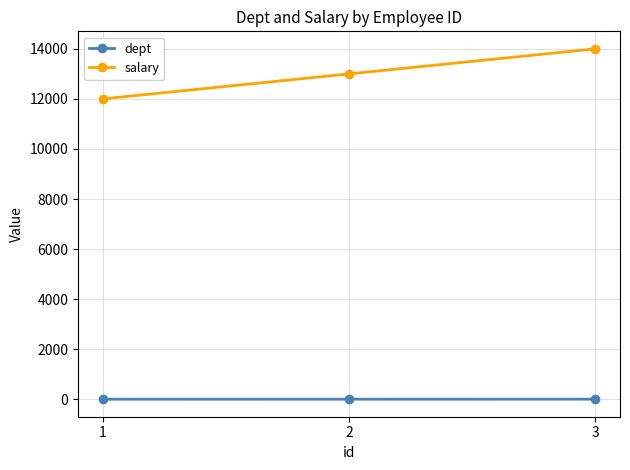

Which series has the largest total across all categories?

salary